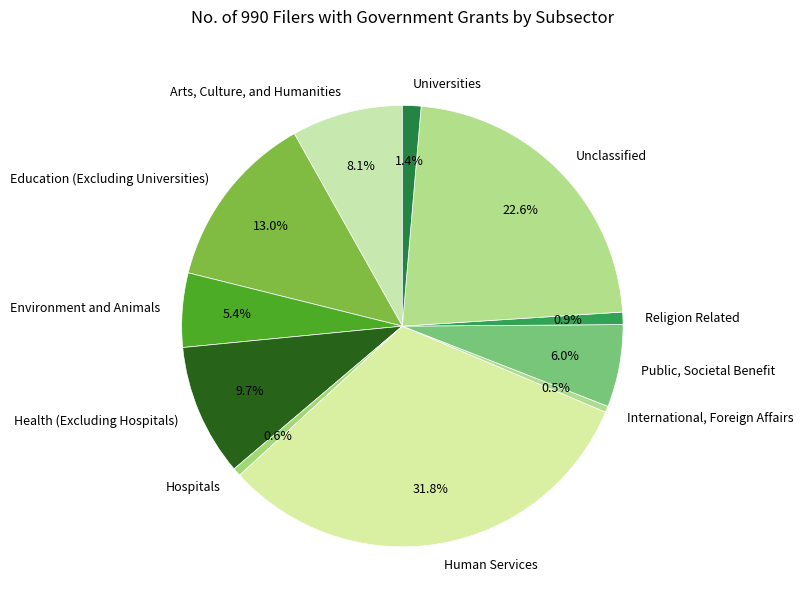

How many segments does this pie chart have?

11